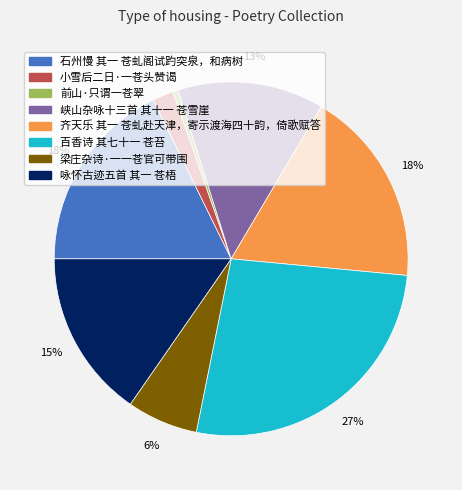

Is the sum of 峡山杂咏十三首 其十一 苍雪崖 and 前山·只谓一苍翠 greater than half?

No